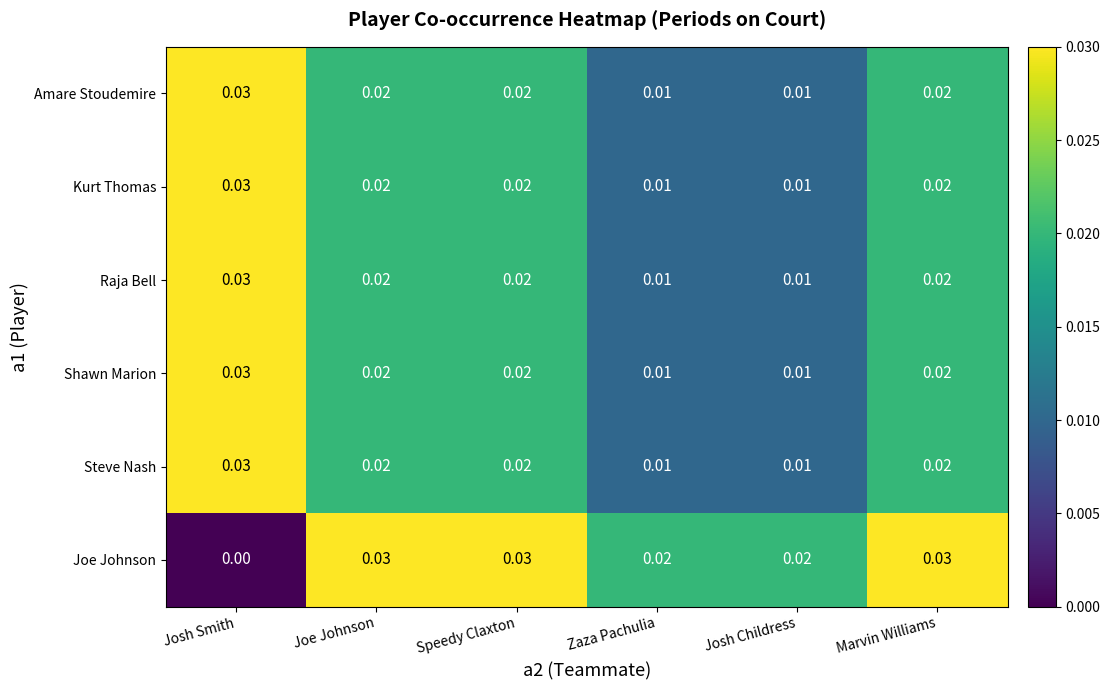

At which category is the sum across all series the highest?

Josh Smith